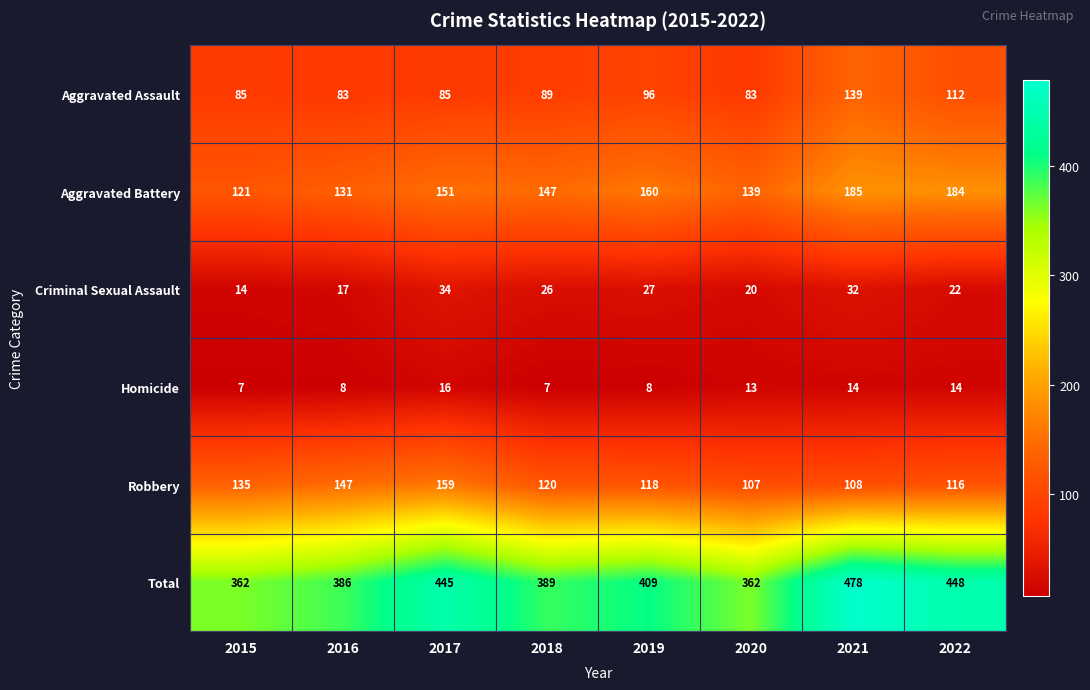

The Aggravated Battery series shows 67 at 2022. True or false?

False